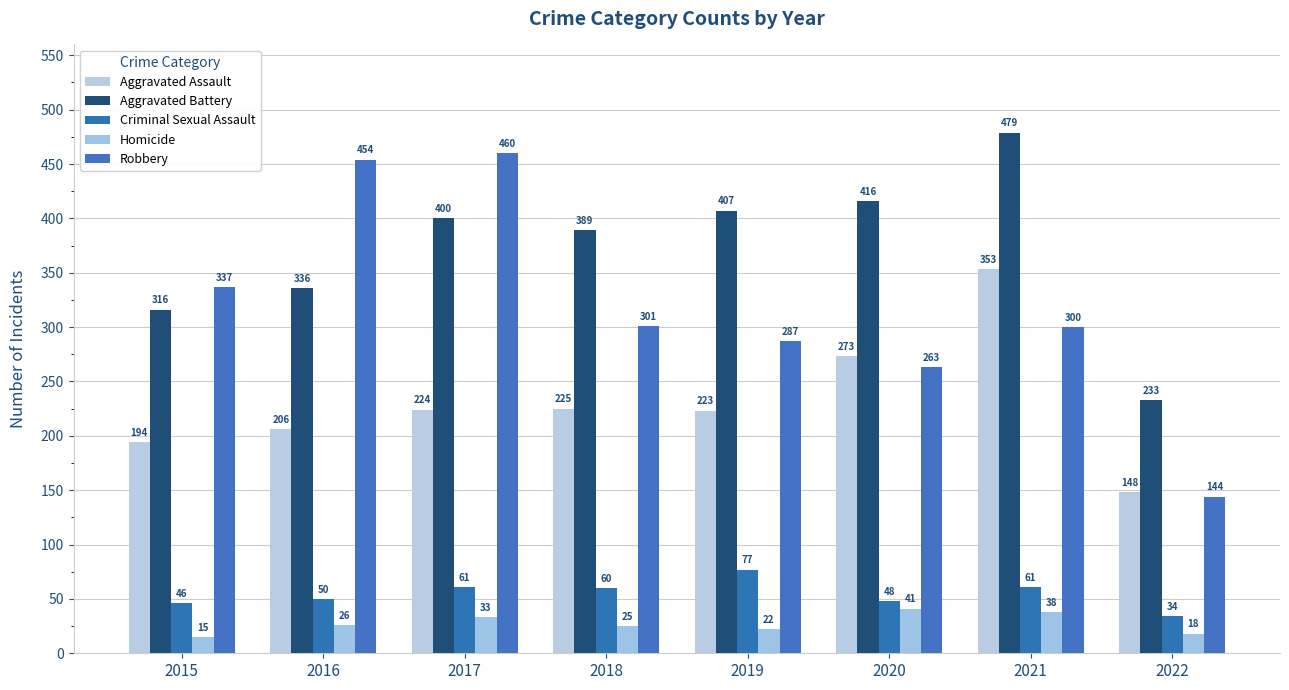

What is the sum of the Homicide values at 2017 and 2015?

48